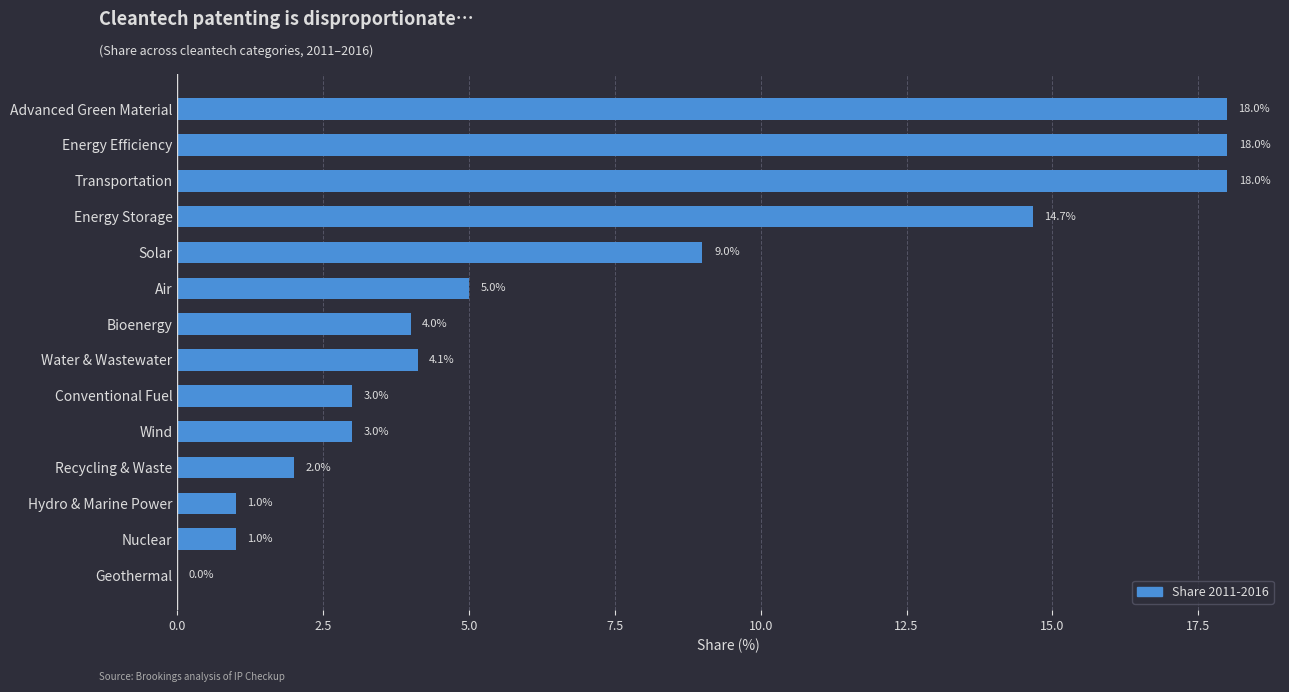

True or false: the data shows 0.0 at Geothermal.

True